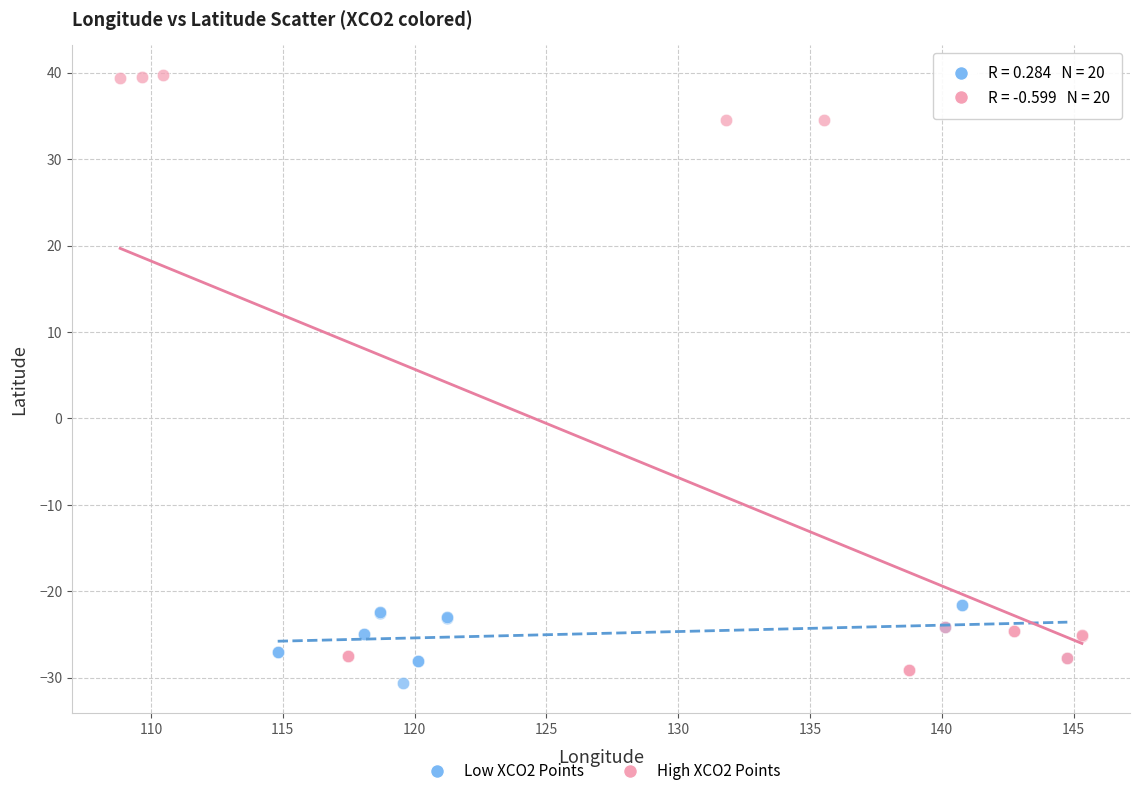

Which series reaches the maximum Y coordinate?

High XCO2 Points